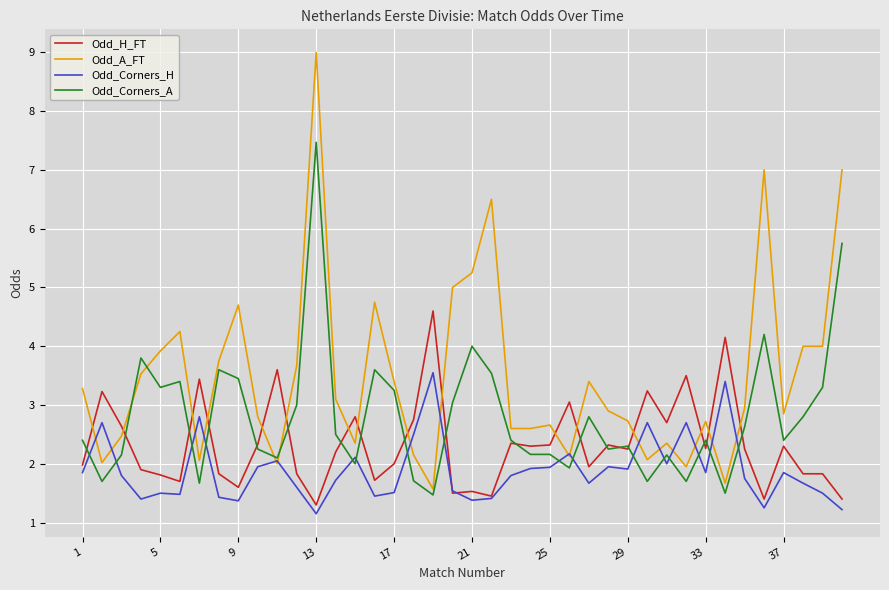

Rank the series by their maximum value, from lowest to highest.

Odd_Corners_H, Odd_H_FT, Odd_Corners_A, Odd_A_FT